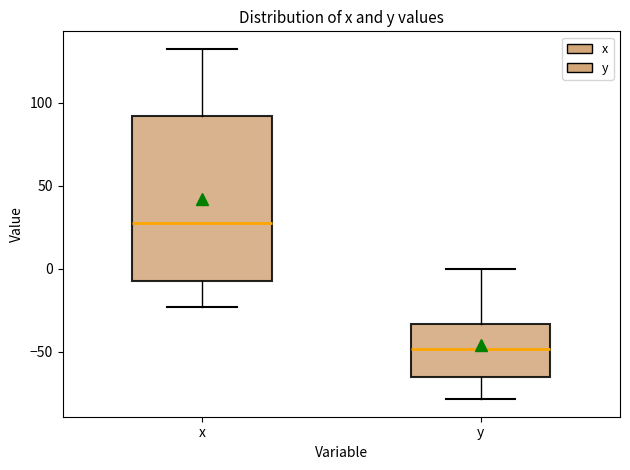

Which box's median line is the highest?

x